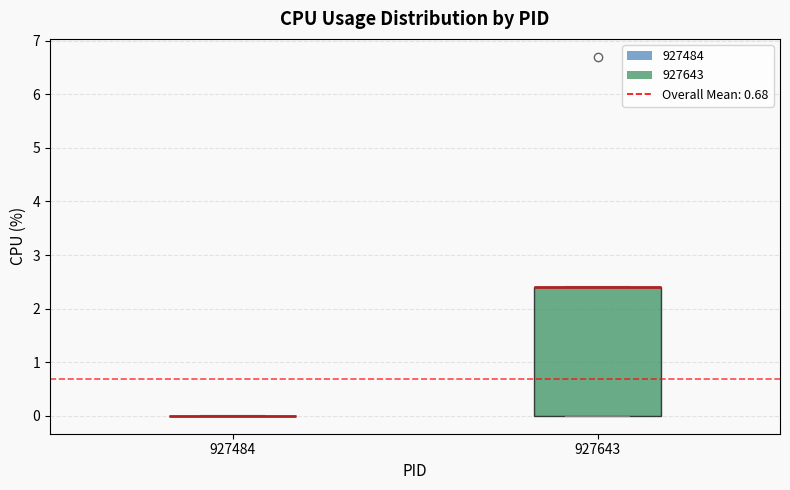

Reading left to right, transcribe this box plot: for each box, give where its median line is, the range the box spans, and where its two whiskers end, as read against the y-axis. The values are not printed on the chart, so give them approximately, as read against the axis.

927484: box collapsed to a line at 0.0, whiskers 0.0 to 0.0
927643: median 2.4 (drawn on the box's upper edge), box 0.0 to 2.4, whiskers 0.0 to 2.4